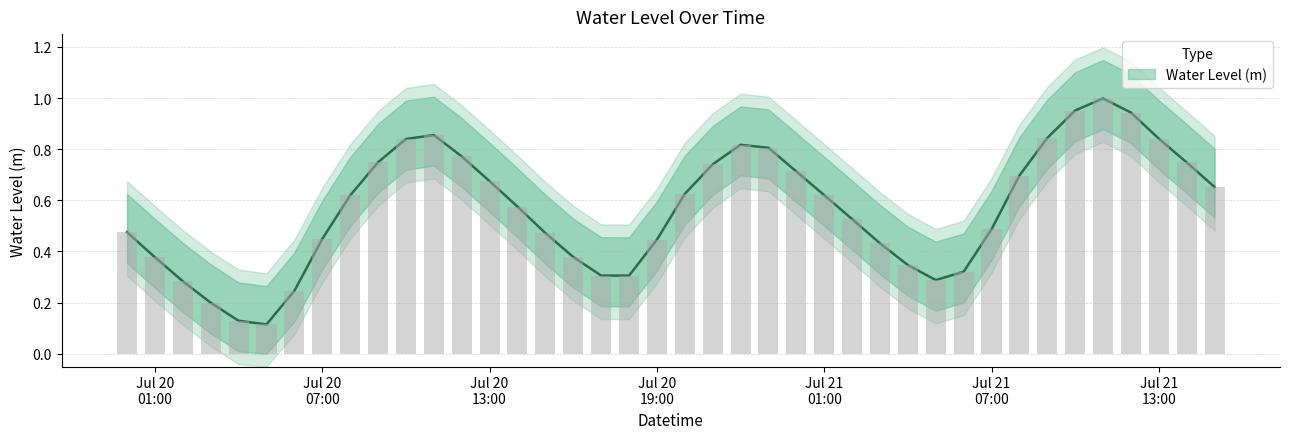

At which label is the value closest to 0?

2023-07-20 05:00:00